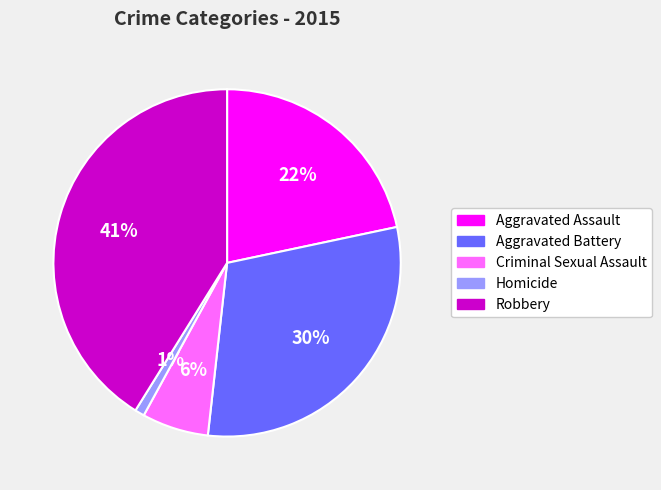

Combined, do Homicide and Aggravated Battery account for over 50%?

No